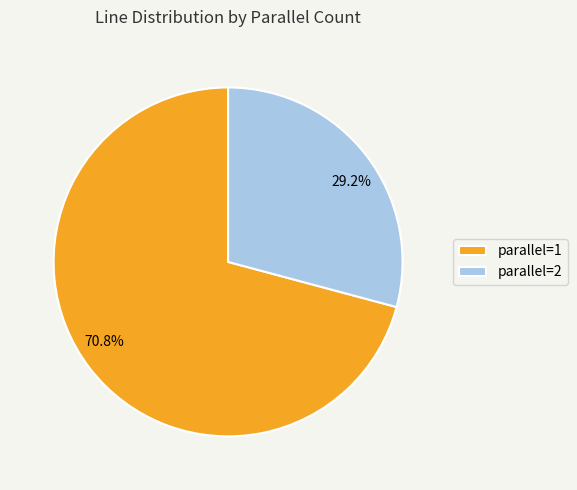

How many segments does this pie chart have?

2